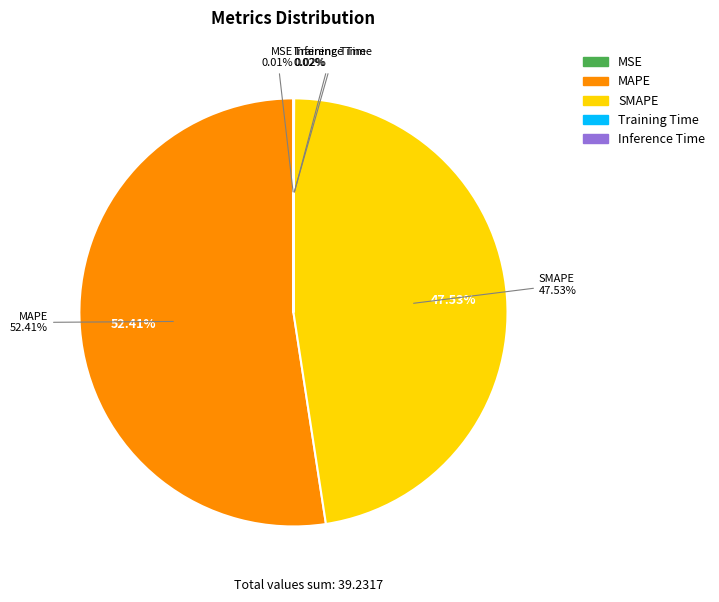

Count the number of slices in the pie.

5